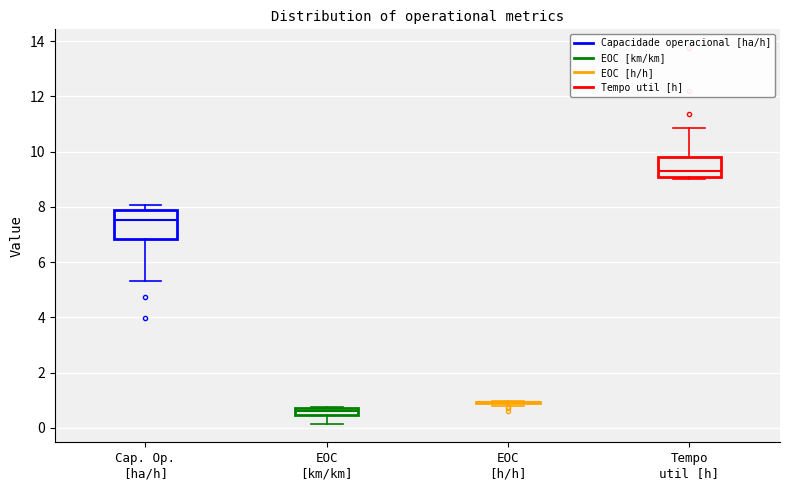

Comparing the boxes themselves (not the whiskers), which one is the tallest?

Cap. Op. [ha/h]